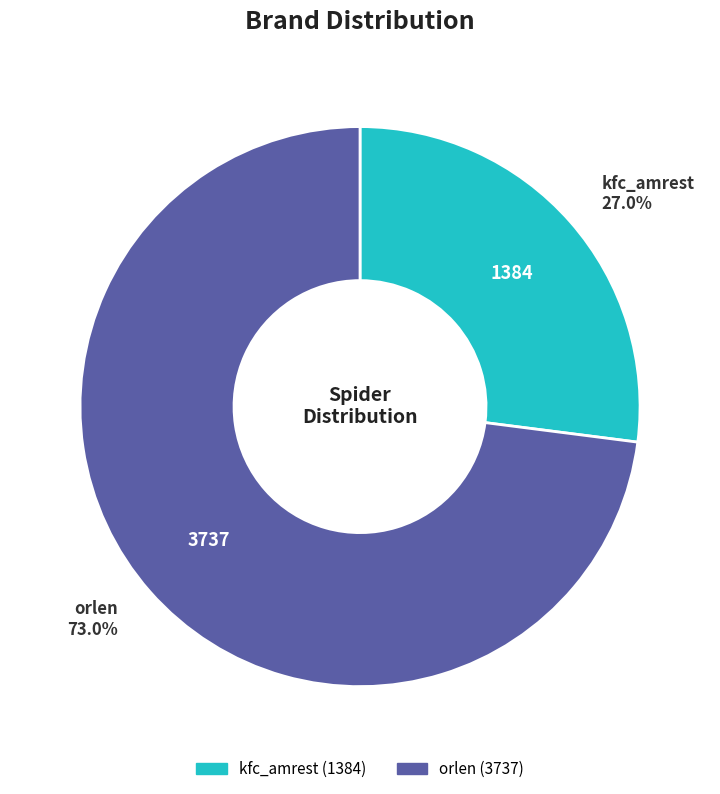

To the nearest percent, what portion does kfc_amrest represent?

27%